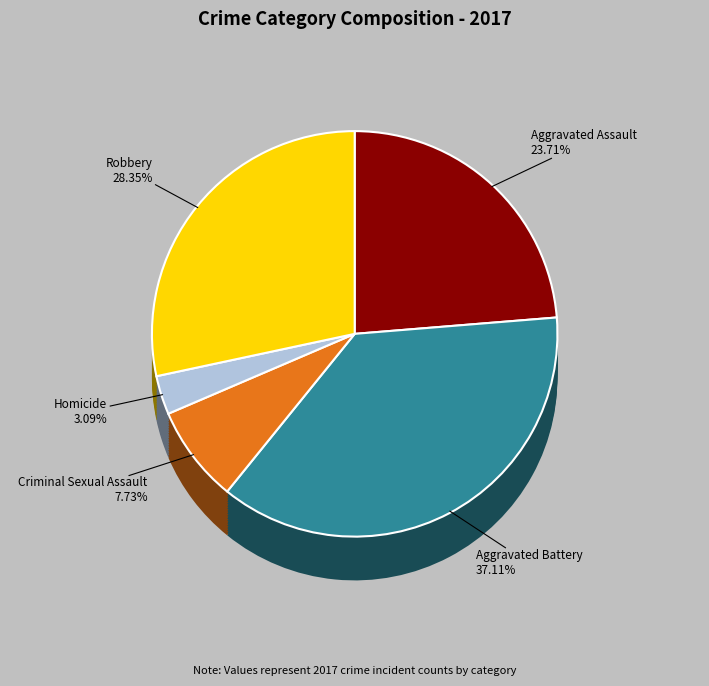

What percentage do Homicide and Criminal Sexual Assault together represent?

10.8%